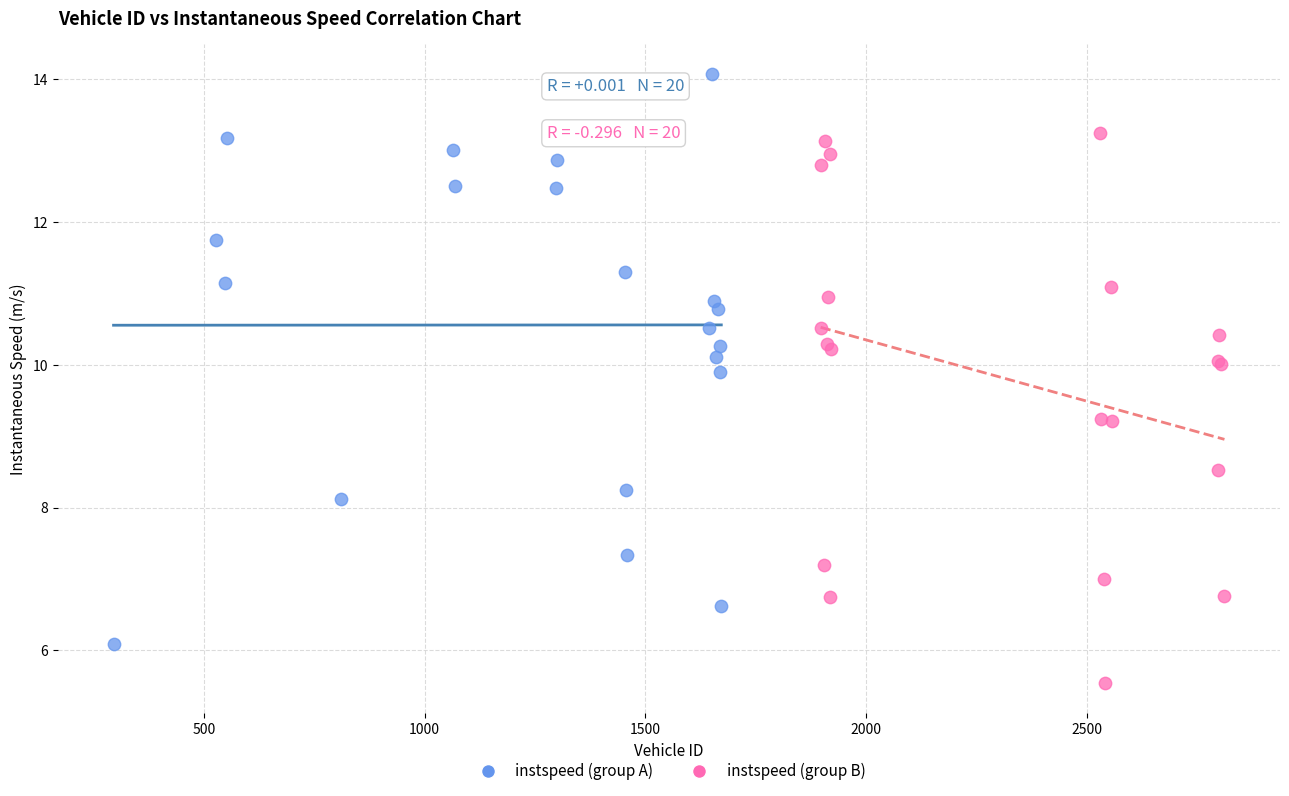

Which series reaches the maximum Y coordinate?

instspeed (group A)